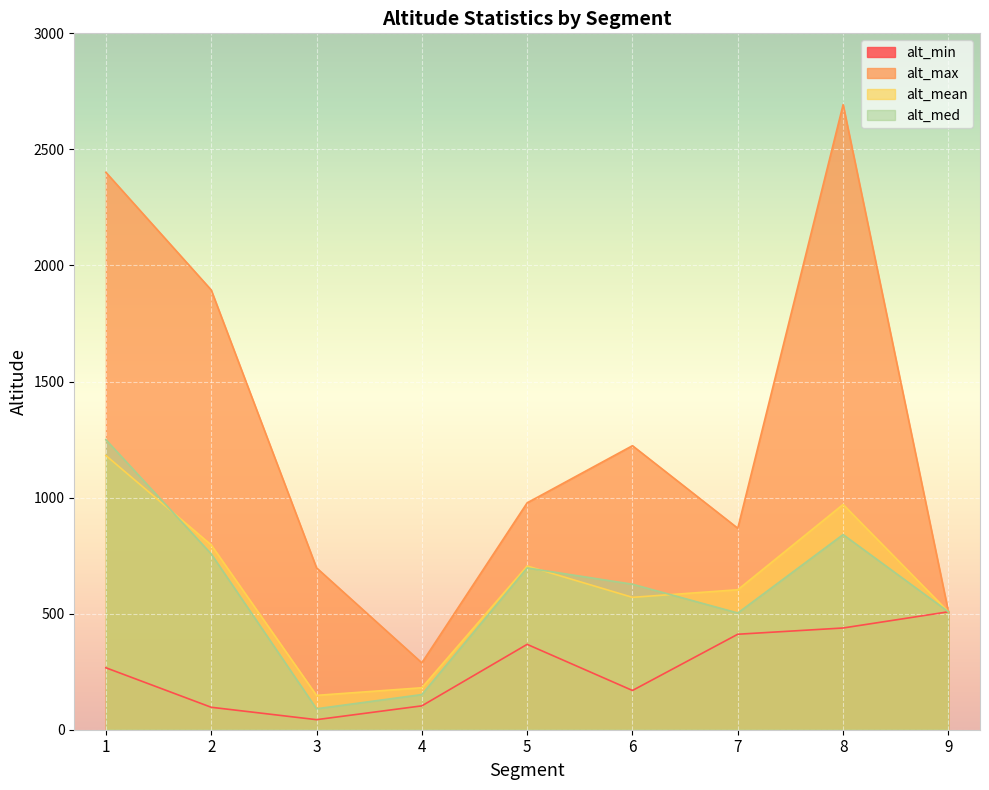

True or false: alt_min and alt_mean cross at least once.

False